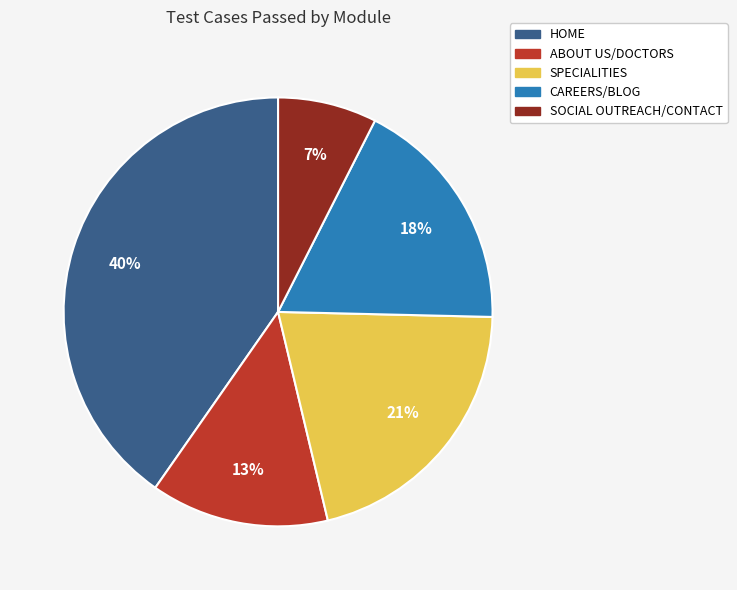

To the nearest percent, what is the difference between the largest and smallest slice percentages?

33%